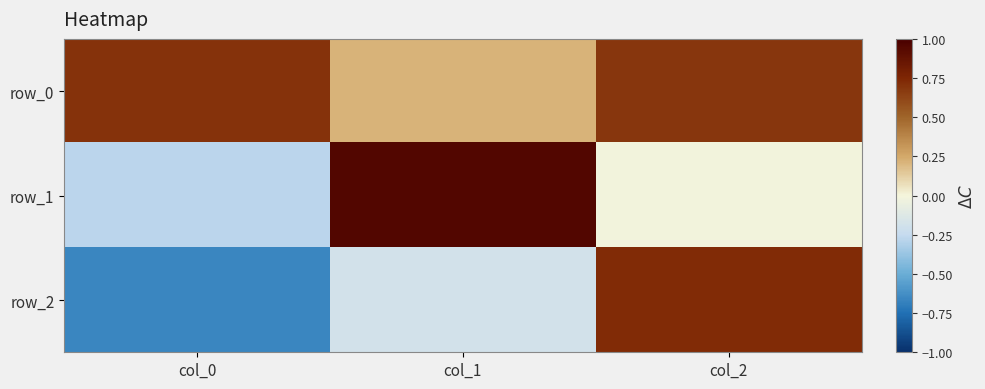

What is the spread (max minus min) of values at col_2?

0.7